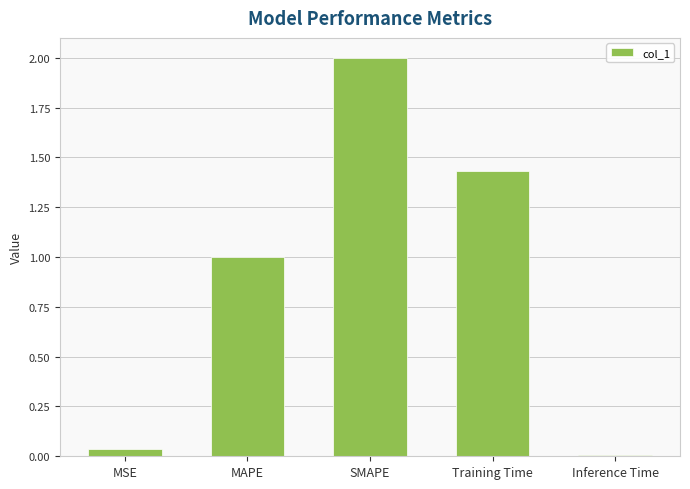

What is the label of the 2nd bar from the left?

MAPE